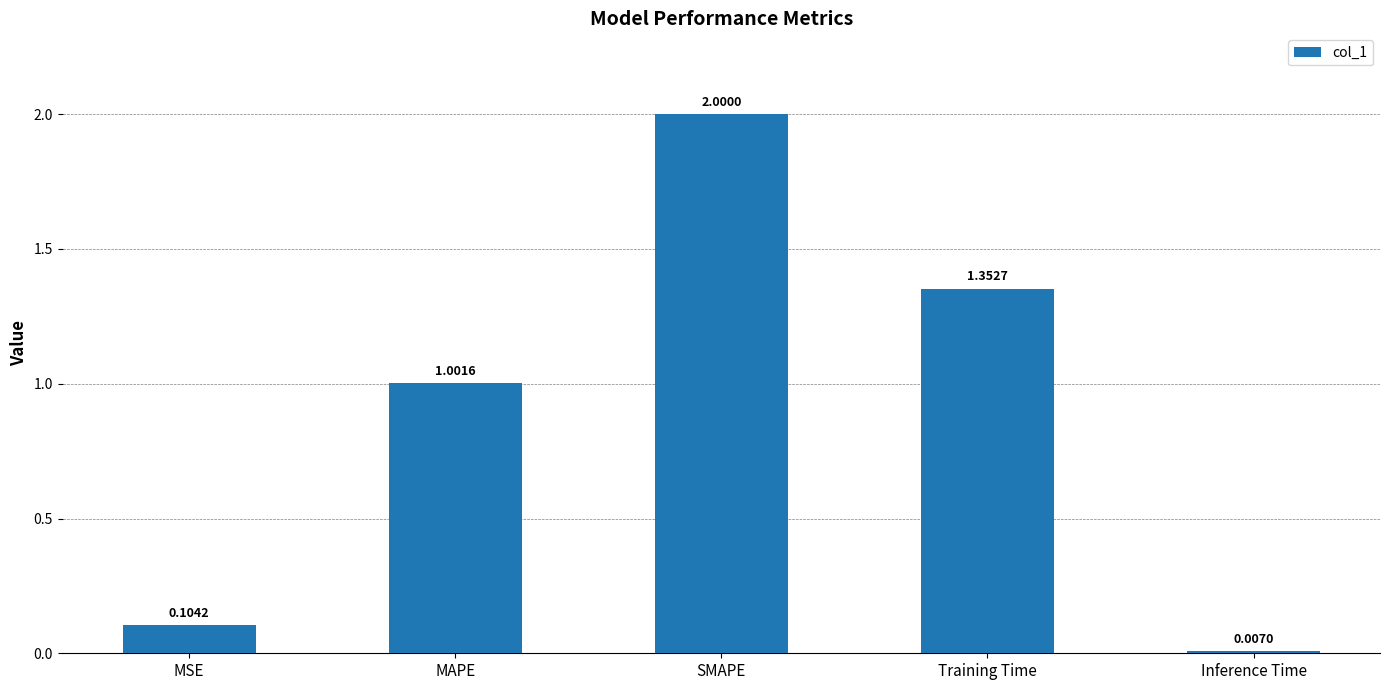

Between MAPE and Inference Time, which is larger?

MAPE